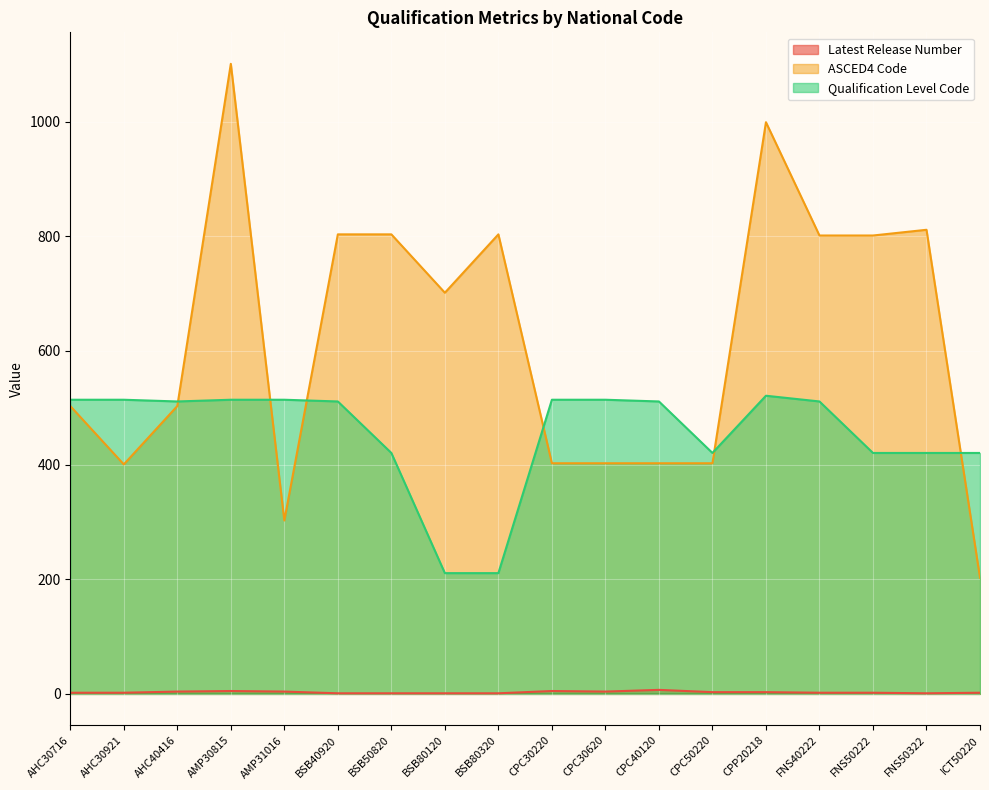

How many values in the Qualification Level Code series exceed 511?

7